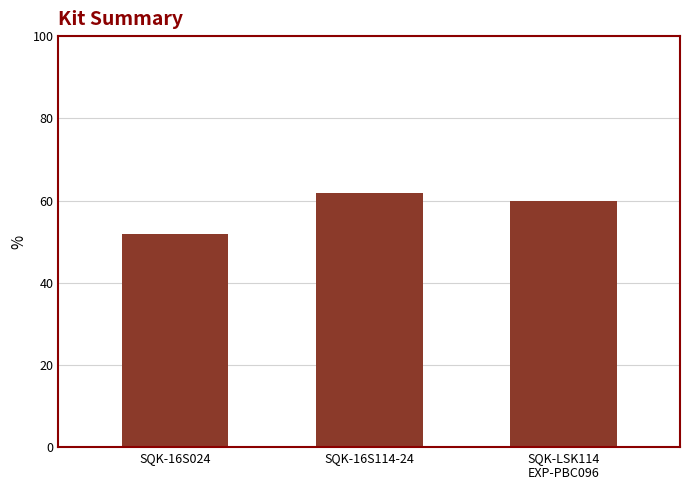

Reading right to left, transcribe all the data shown in this chart.

SQK-LSK114
EXP-PBC096=59.9	SQK-16S114-24=61.9	SQK-16S024=51.8